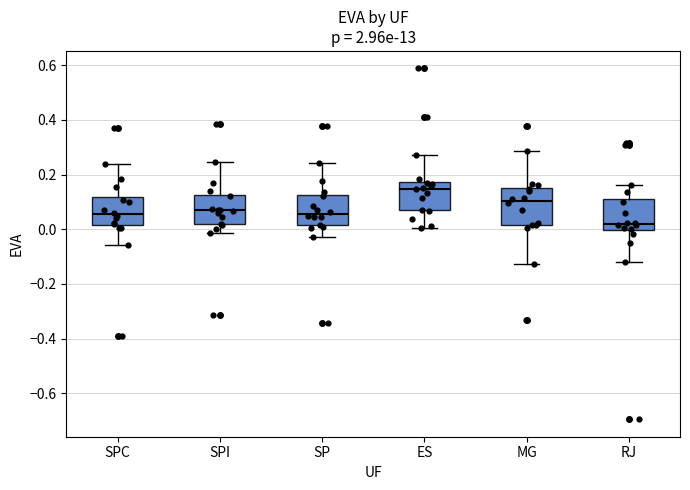

Comparing the boxes themselves (not the whiskers), which one is the tallest?

MG